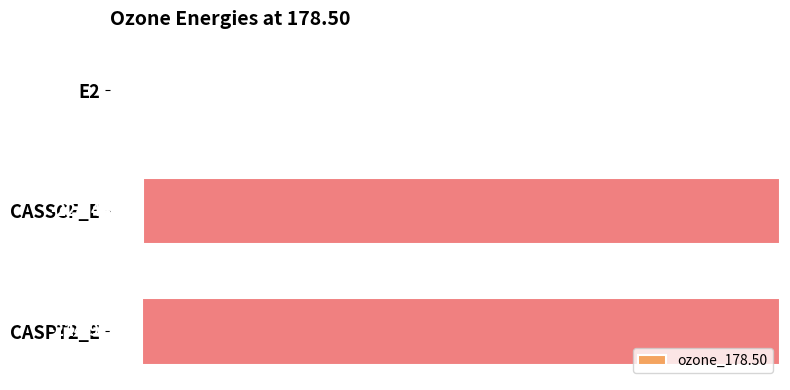

Which has a higher value, CASPT2_E or CASSCF_E?

CASSCF_E